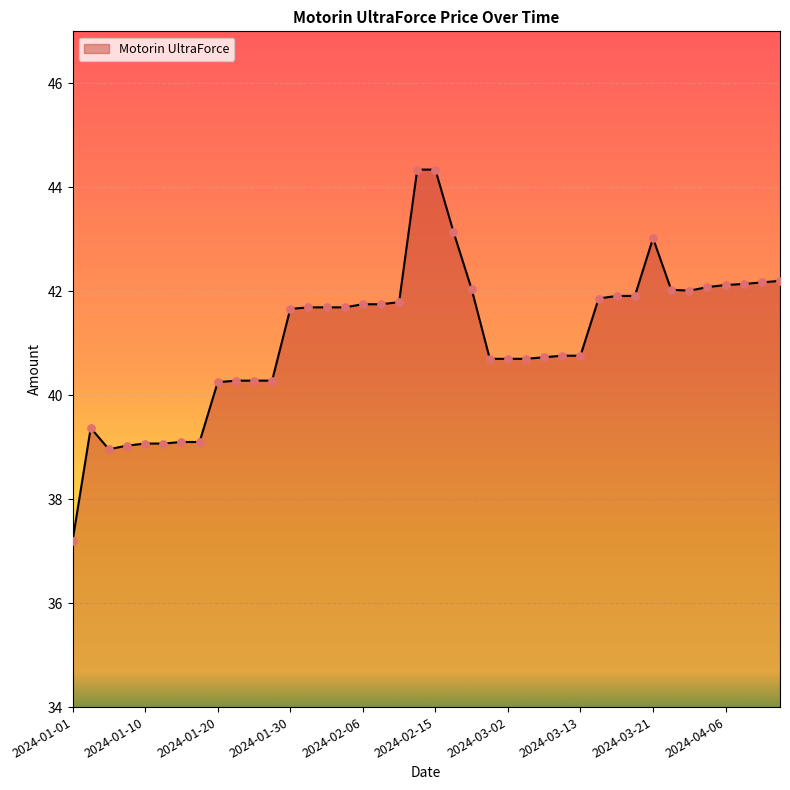

What is the difference between the maximum and minimum values?

7.1